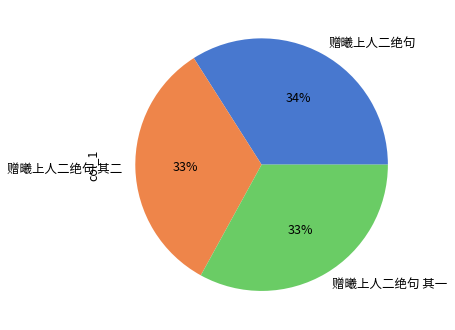

How many segments does this pie chart have?

3